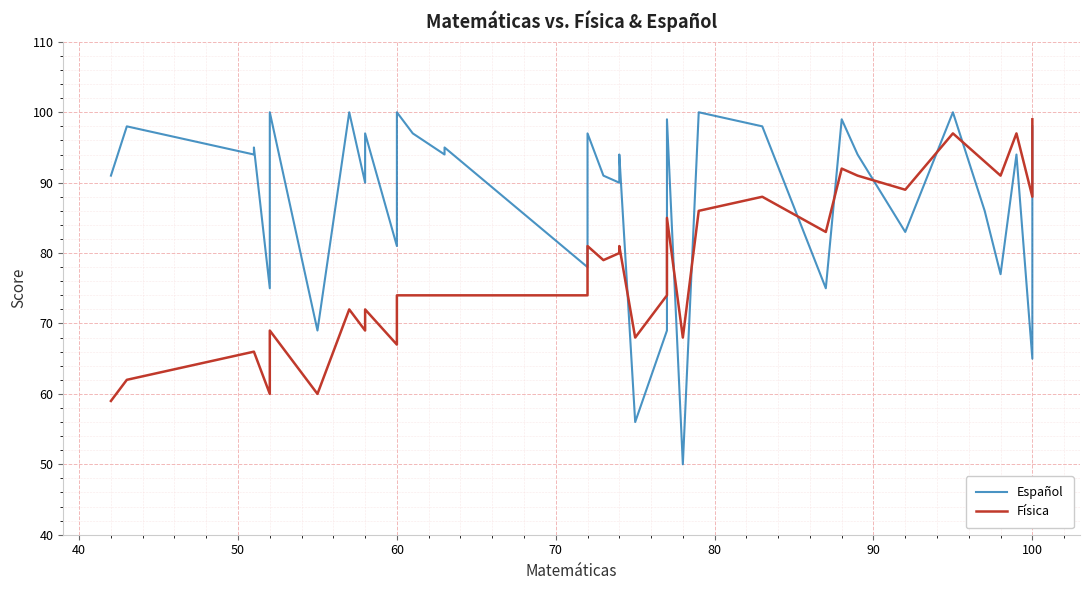

True or false: Español and Física intersect in this chart.

True